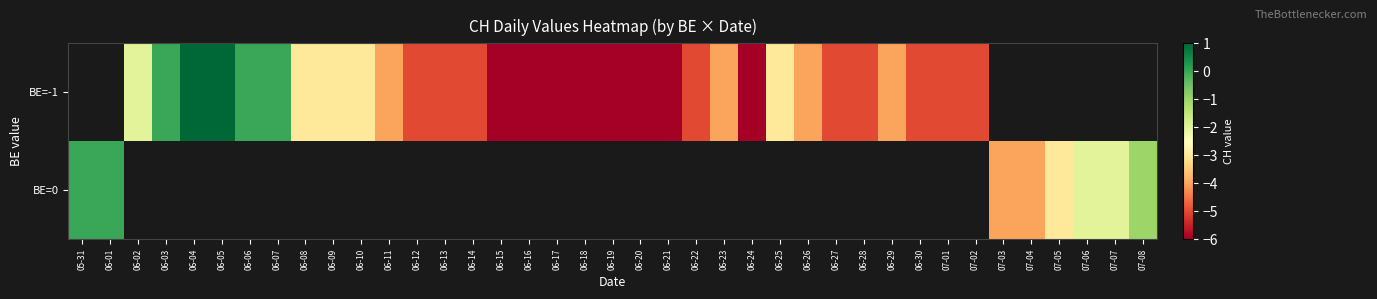

What is the difference between the maximum and minimum values in the BE=0 series?

4.0